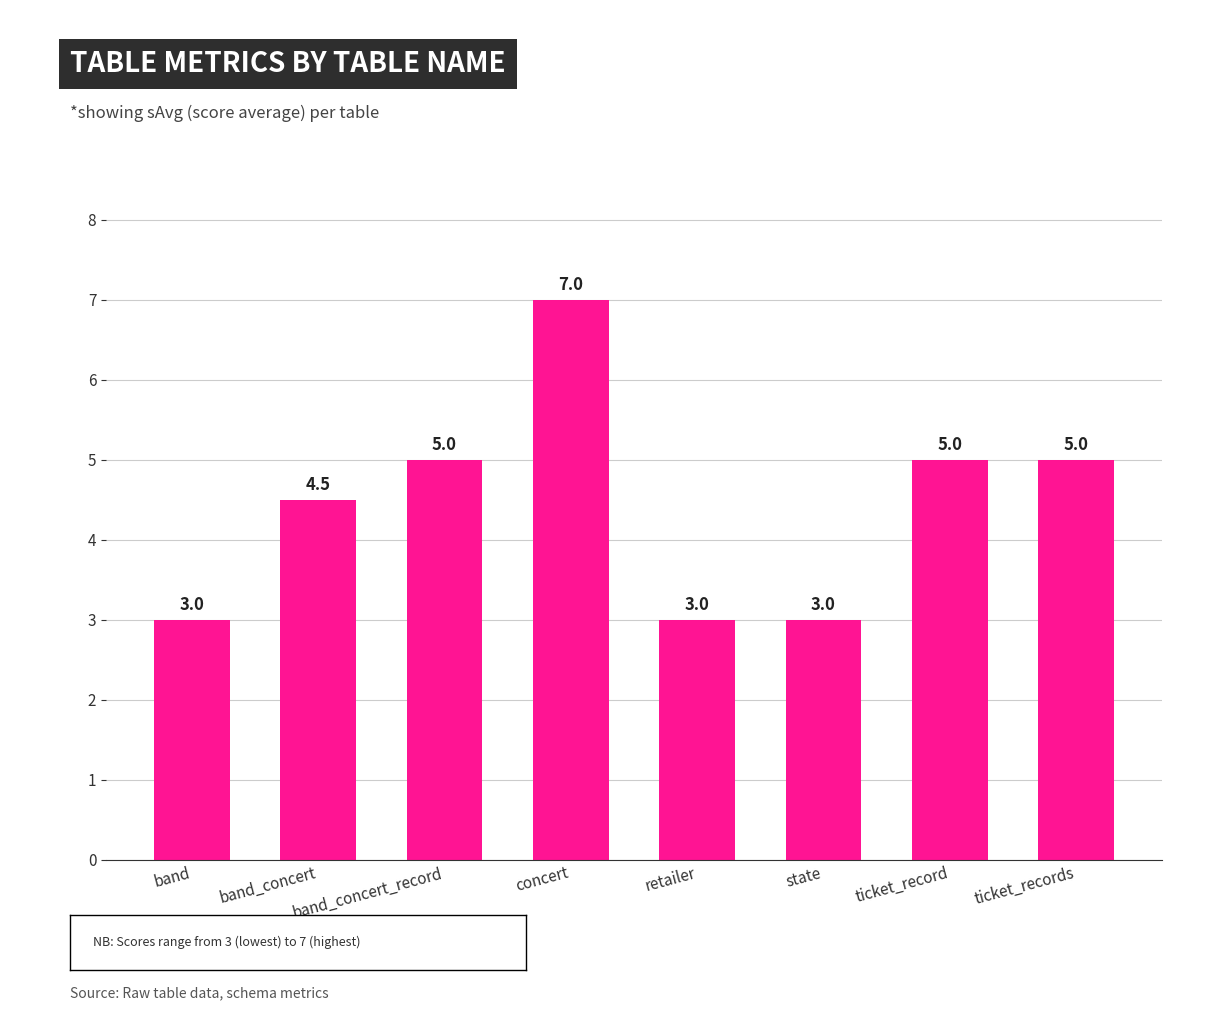

How many bars are there in total?

8